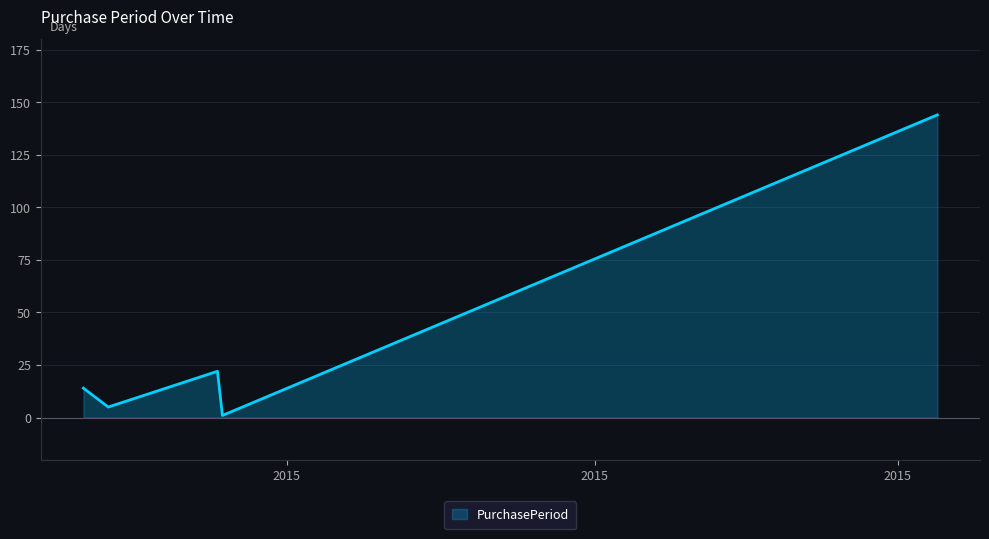

True or false: the data has more than 1 interior local peaks.

False